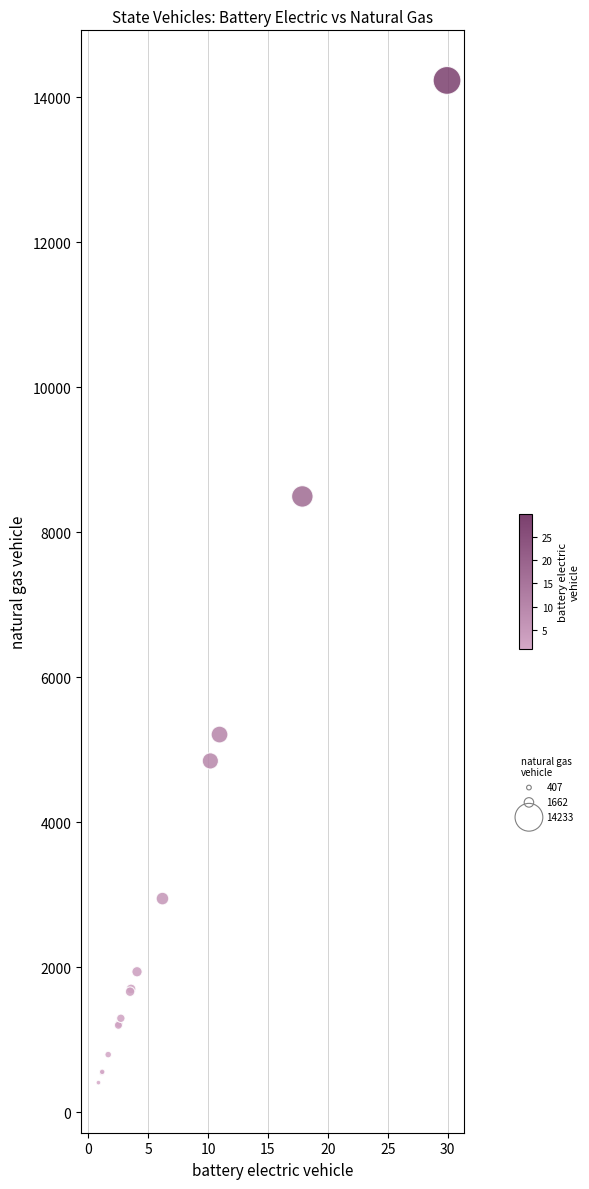

What Y value in the scatter plot is closest to 7320?

8494.3